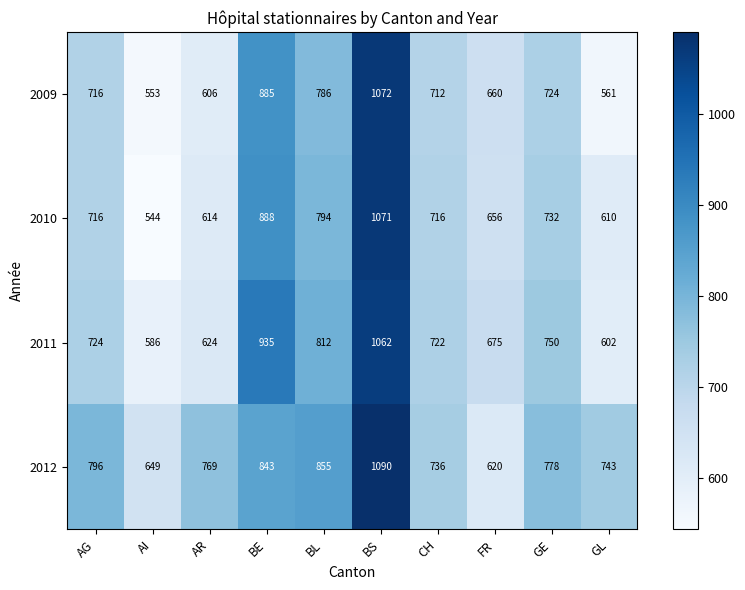

What is the difference between the highest and lowest values at CH?

24